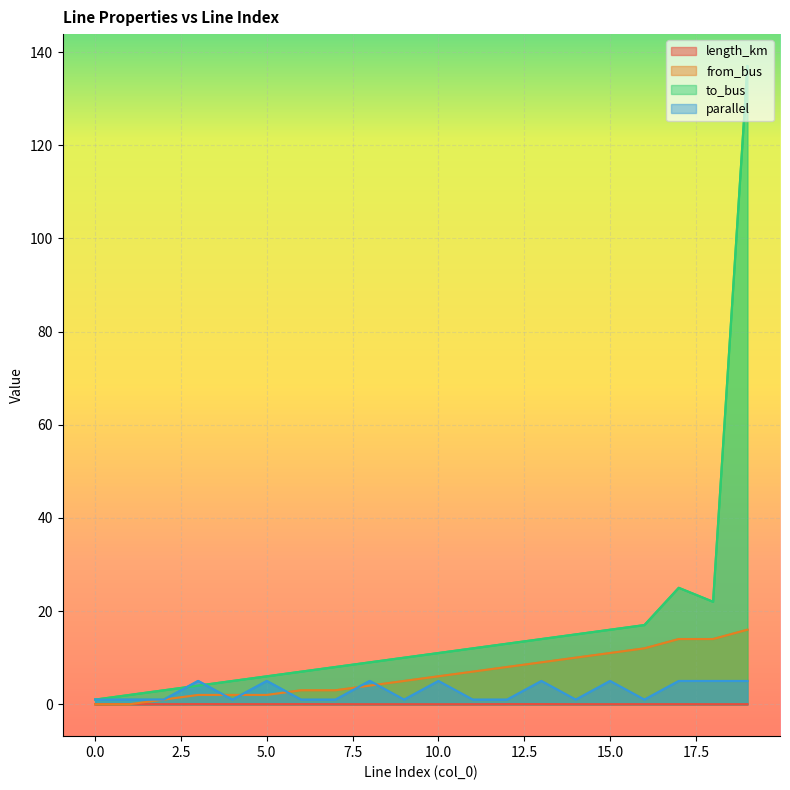

What is the sum of the parallel values at 10 and 5?

10.0